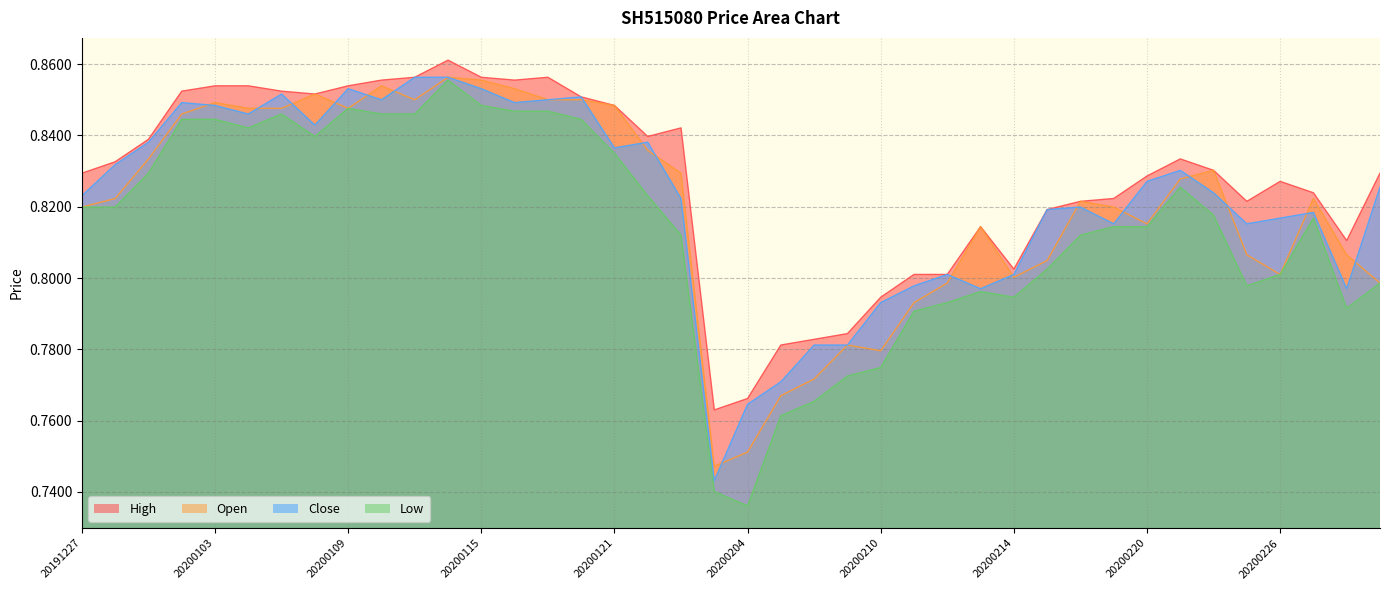

What is the value of the High point at the 2nd from the left?

0.8